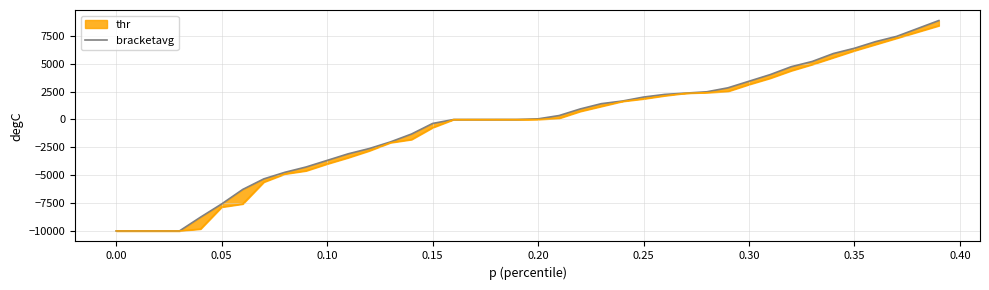

The chart shows a value of 3398.1 at 37. True or false?

False